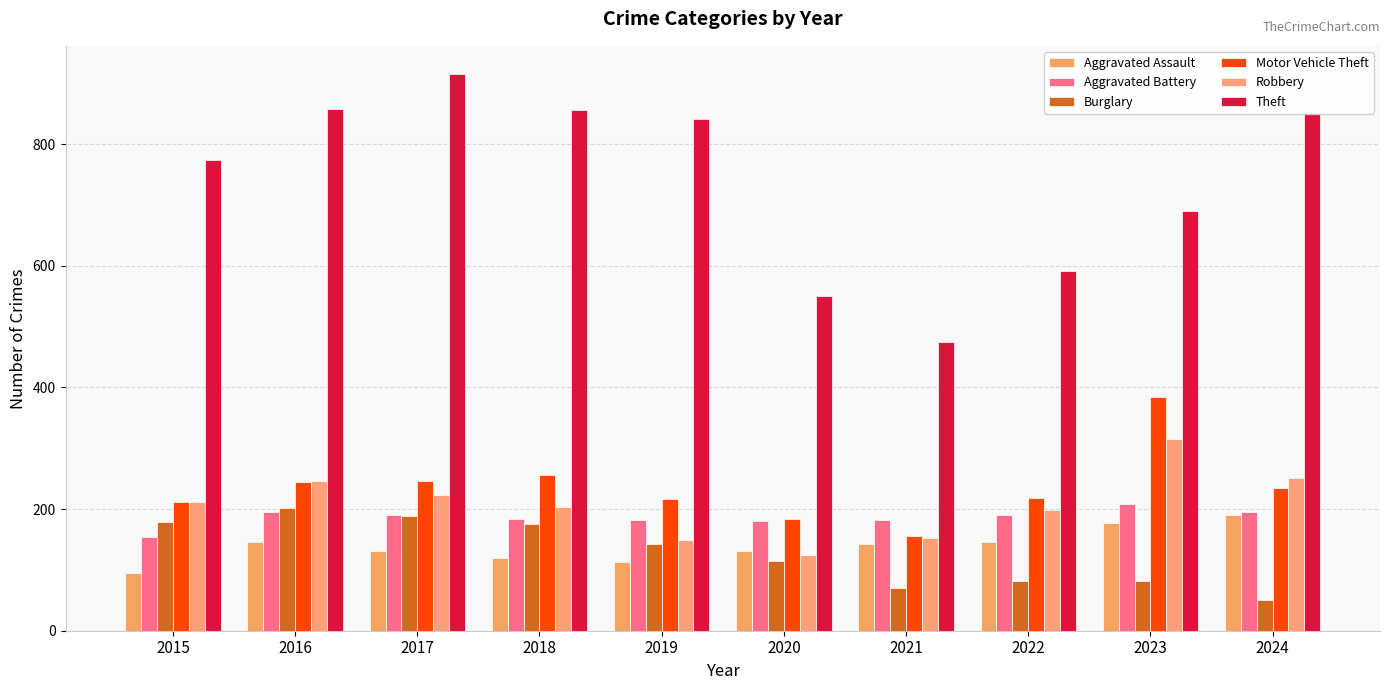

Reading left to right, what are all the values shown in this chart?

Aggravated Assault: 95	146	131	119	113	131	142	146	177	191
Aggravated Battery: 154	196	191	183	182	180	182	190	209	195
Burglary: 178	201	189	176	143	115	71	82	81	50
Motor Vehicle Theft: 211	245	247	256	216	184	156	219	384	235
Robbery: 212	247	224	204	150	124	153	198	316	251
Theft: 774	858	916	856	841	550	474	592	690	851